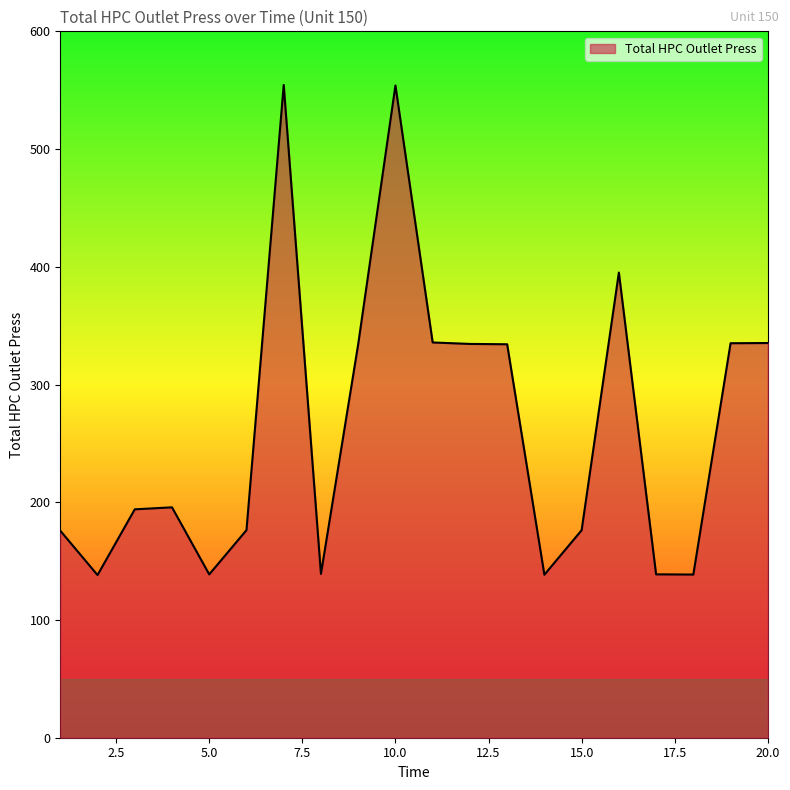

What is the smallest value displayed?

138.2